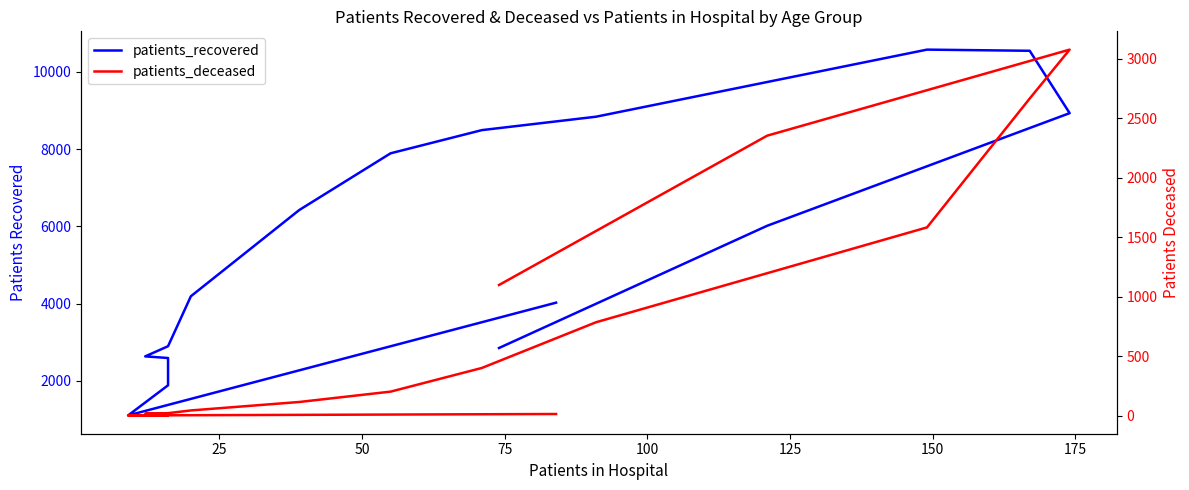

Which series has the largest total across all categories?

patients_recovered